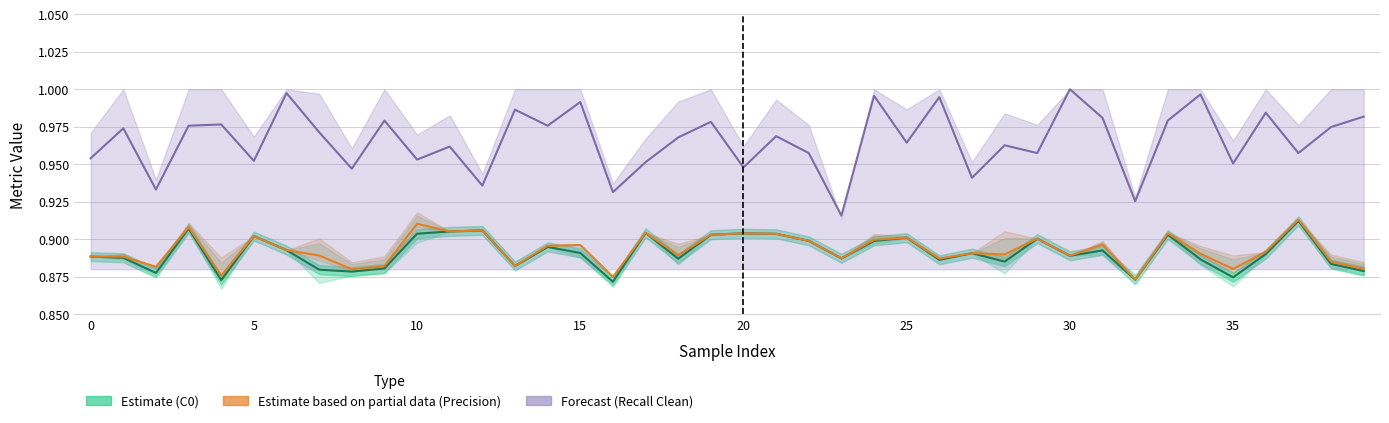

Does the chart have visible grid lines?

Yes